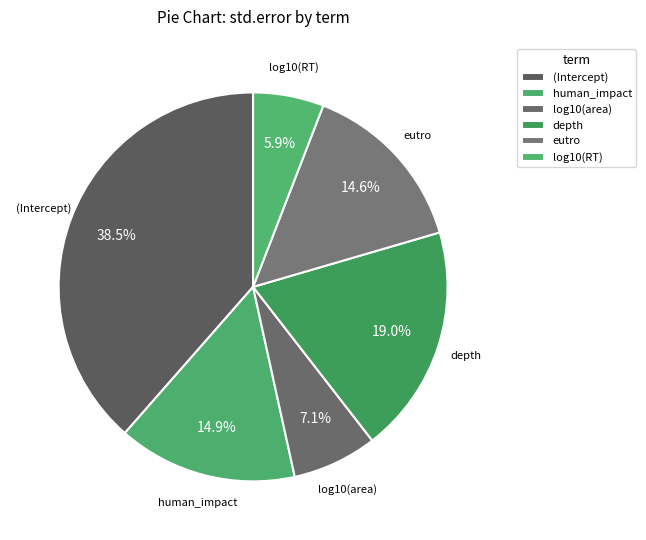

Count the number of slices in the pie.

6